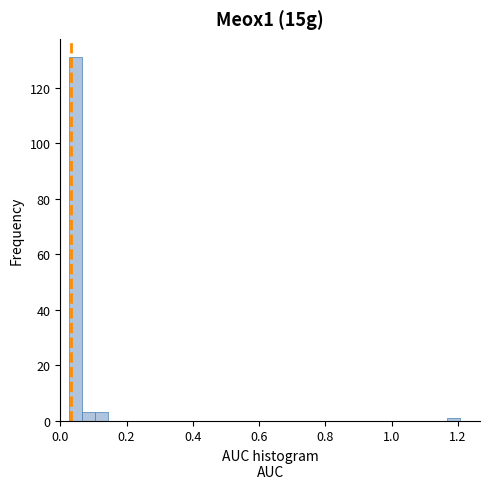

Read against the x-axis, roughly where is the centre of the tallest bar?

0.04